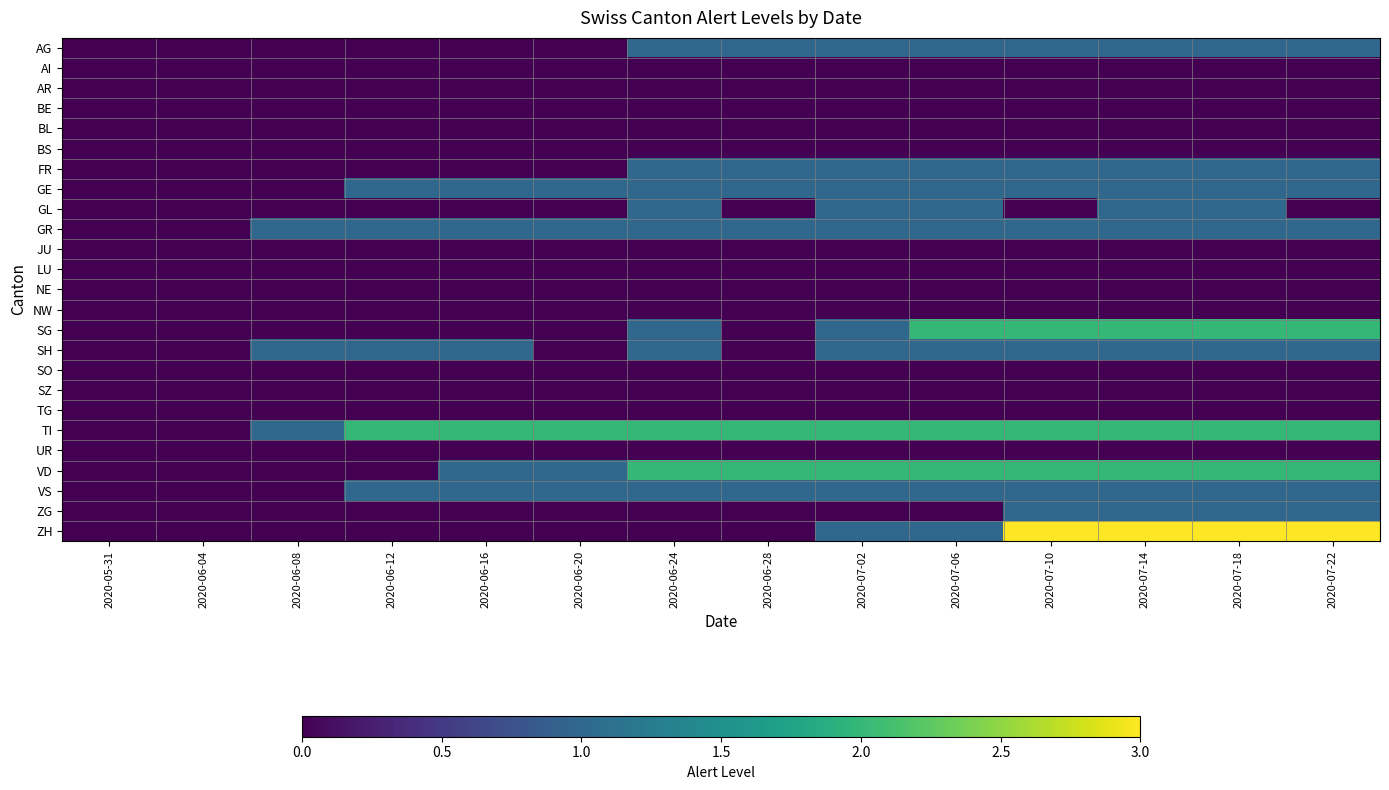

At which category does the chart reach its peak across all series?

2020-07-10